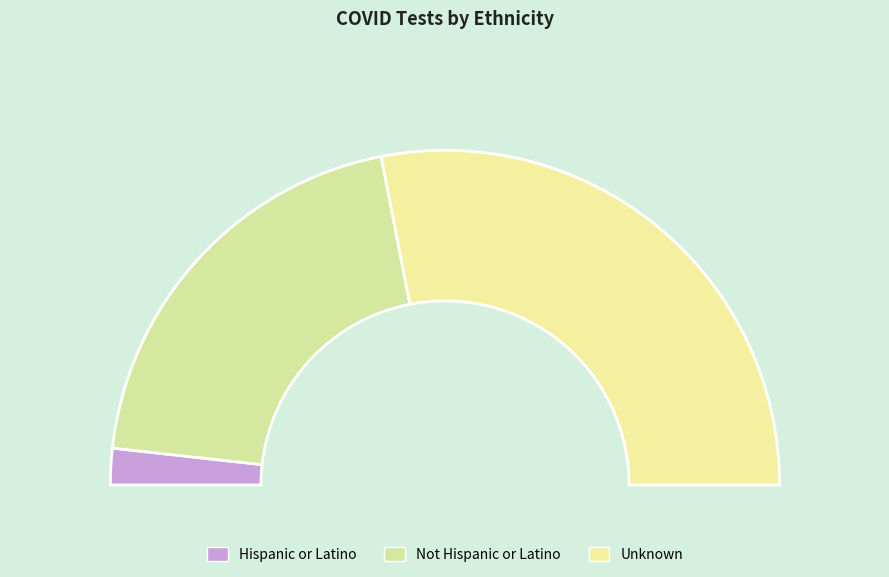

Which category has the smallest portion of the pie?

Hispanic or Latino